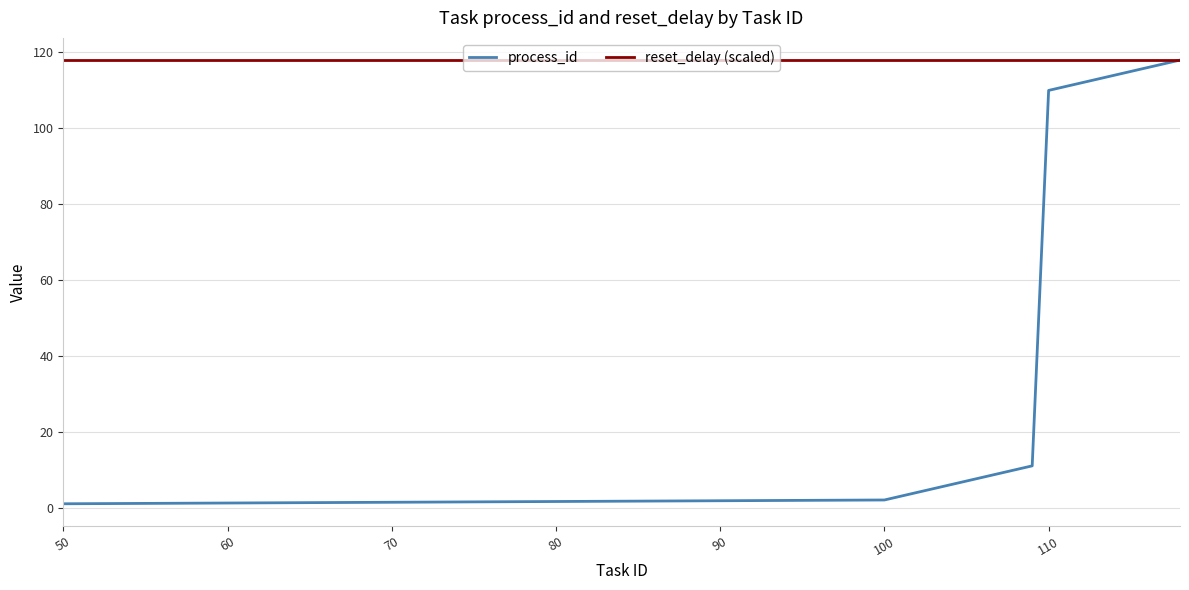

At how many categories does at least one series exceed 23?

20